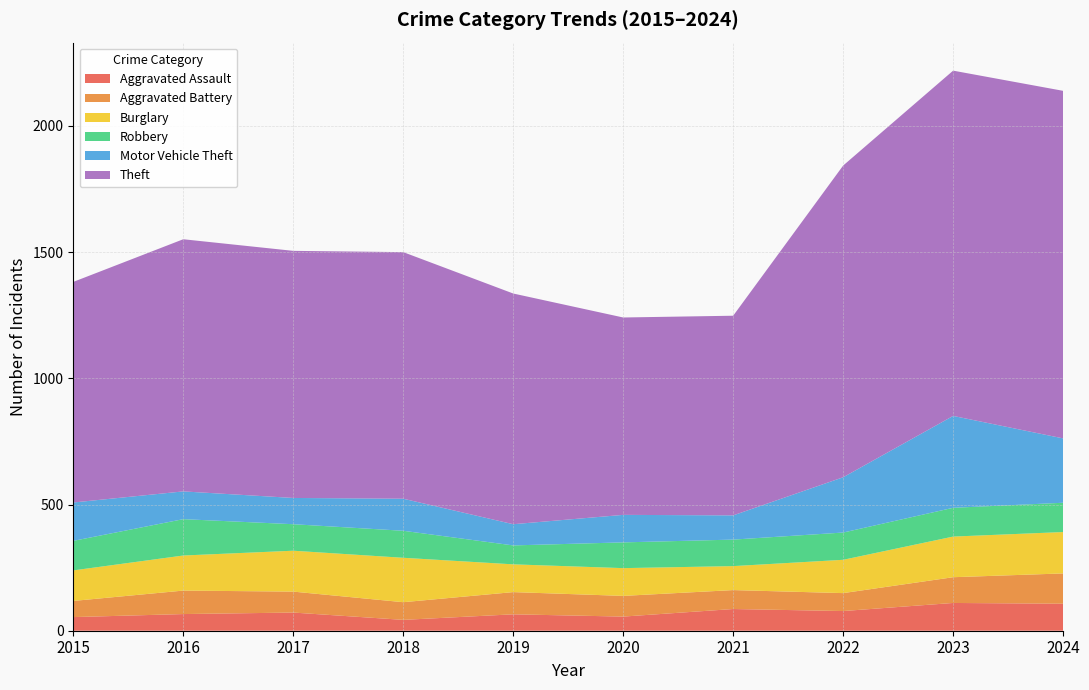

Reading left to right, list all the values displayed in this chart.

Aggravated Assault: 2015=54	2016=66	2017=72	2018=43	2019=65	2020=56	2021=86	2022=78	2023=110	2024=107
Aggravated Battery: 2015=64	2016=93	2017=83	2018=70	2019=88	2020=82	2021=75	2022=71	2023=102	2024=120
Burglary: 2015=121	2016=139	2017=162	2018=176	2019=110	2020=110	2021=95	2022=132	2023=161	2024=164
Robbery: 2015=117	2016=144	2017=105	2018=107	2019=75	2020=102	2021=105	2022=108	2023=114	2024=116
Motor Vehicle Theft: 2015=152	2016=110	2017=104	2018=127	2019=84	2020=109	2021=96	2022=219	2023=364	2024=255
Theft: 2015=874	2016=999	2017=979	2018=977	2019=914	2020=782	2021=791	2022=1235	2023=1368	2024=1377